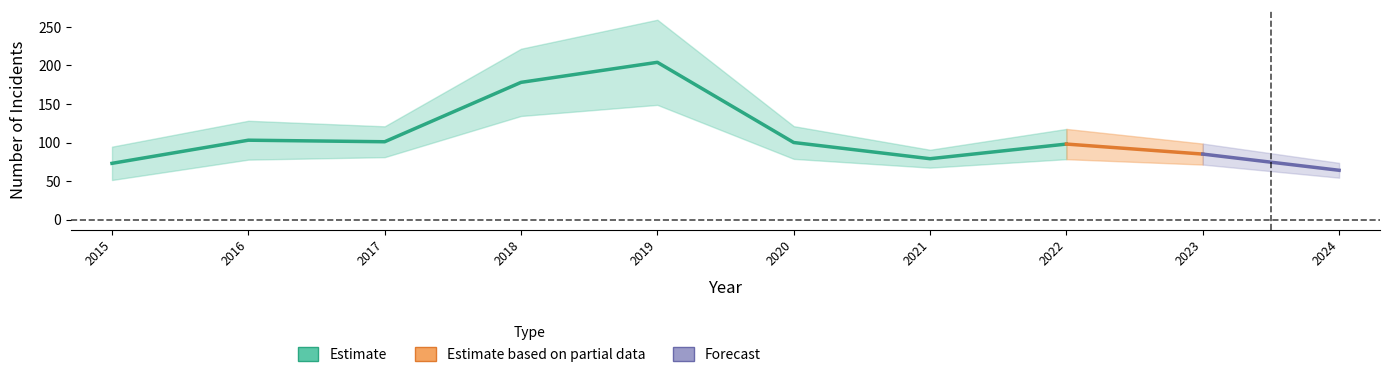

The Robbery series shows 9 at 2023. True or false?

False